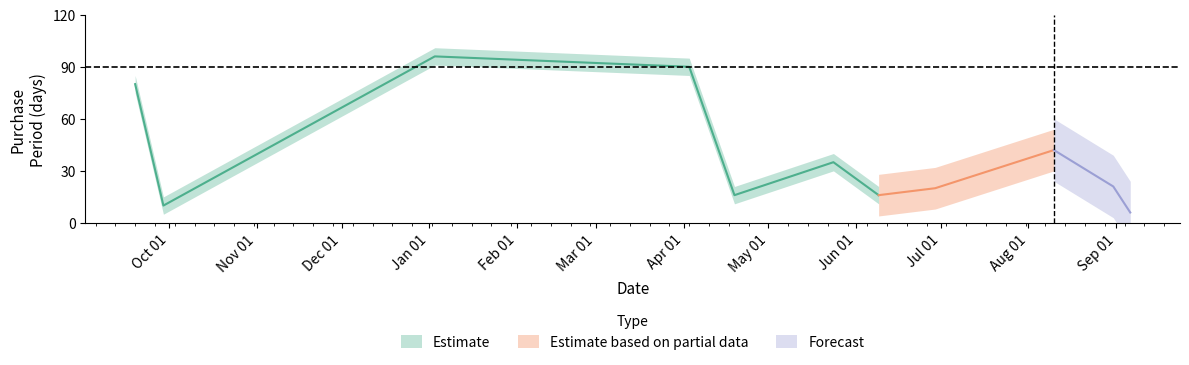

Reading right to left, transcribe all the data shown in this chart.

6	21	42	20	16	35	16	90	96	10	80